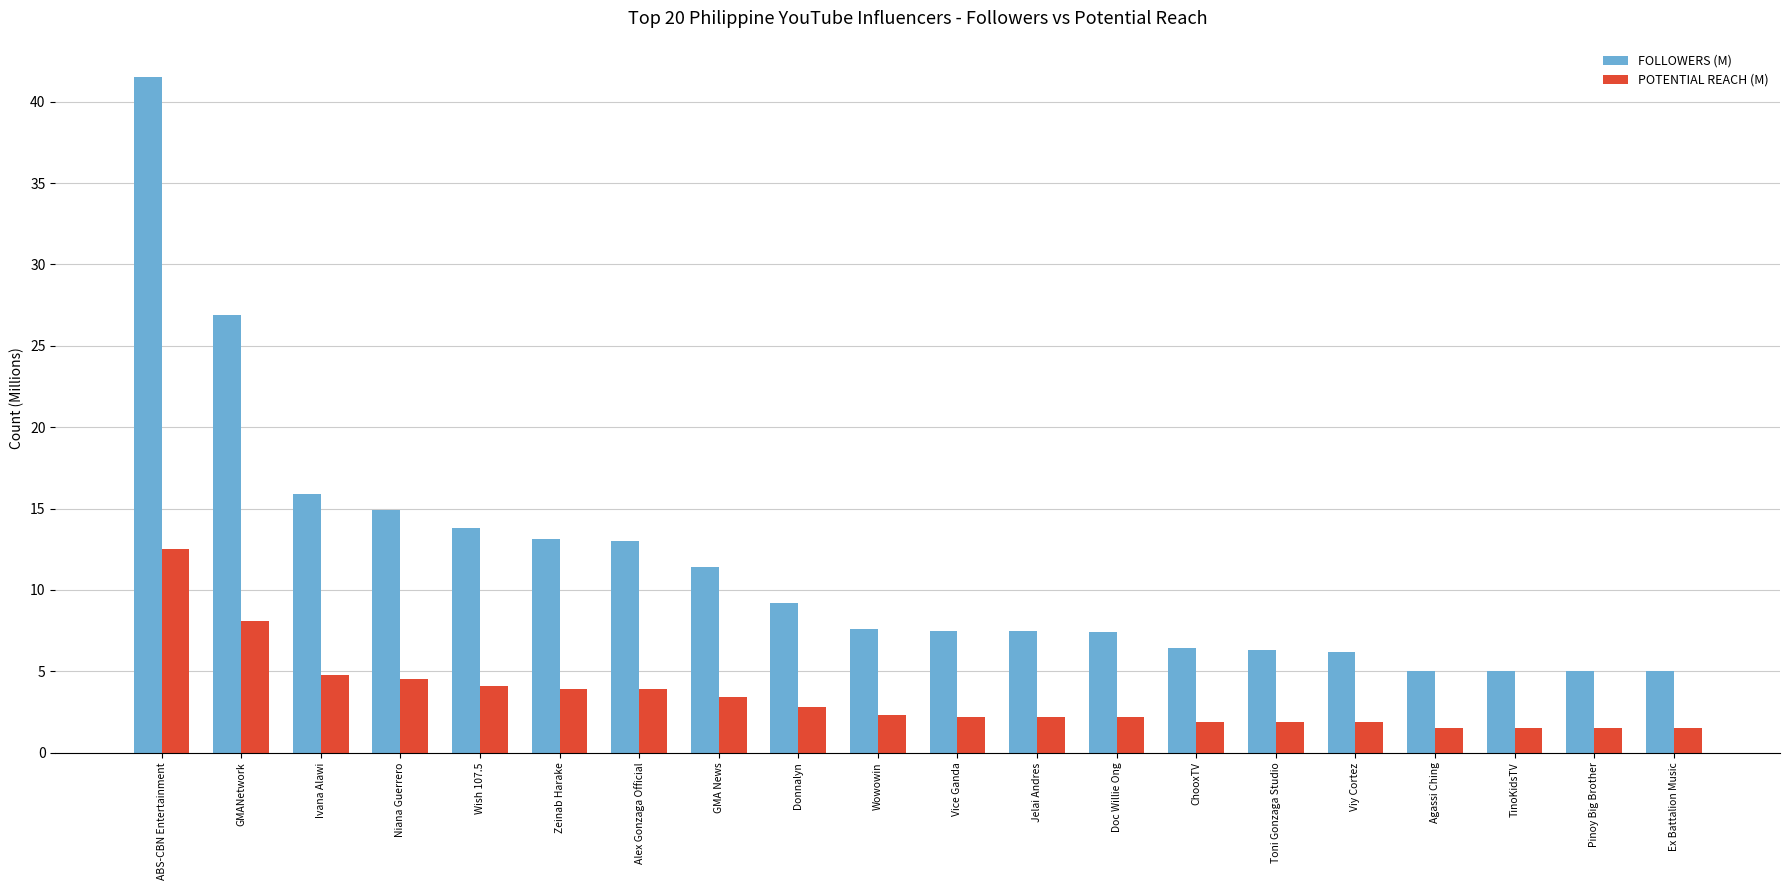

What is the difference between the maximum and minimum values in the FOLLOWERS (M) series?

36.5